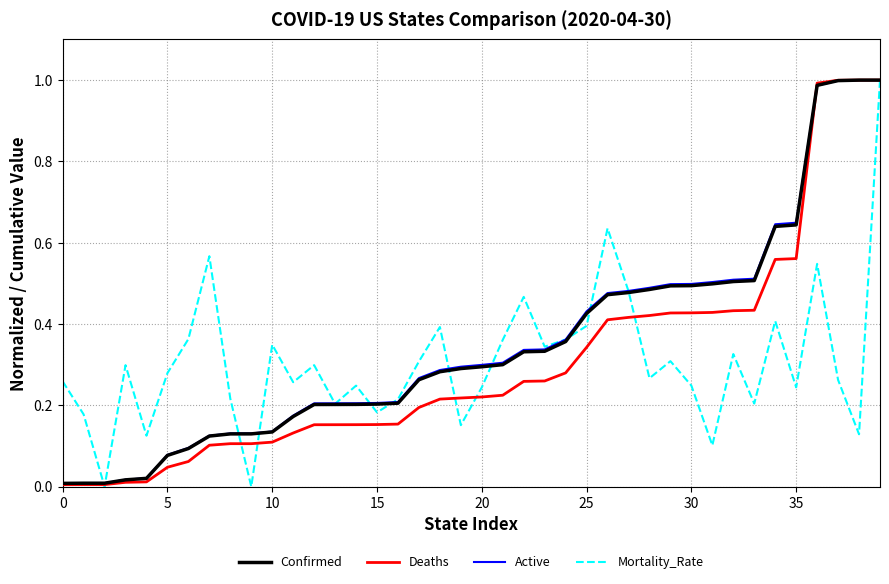

What are all the series names shown in the legend?

Confirmed, Deaths, Active, Mortality_Rate